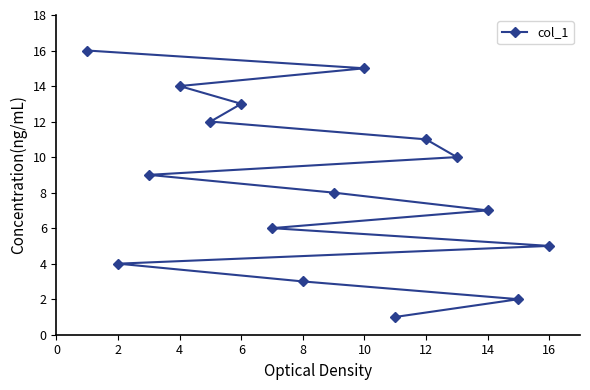

True or false: the data shows 18 at 4.

False